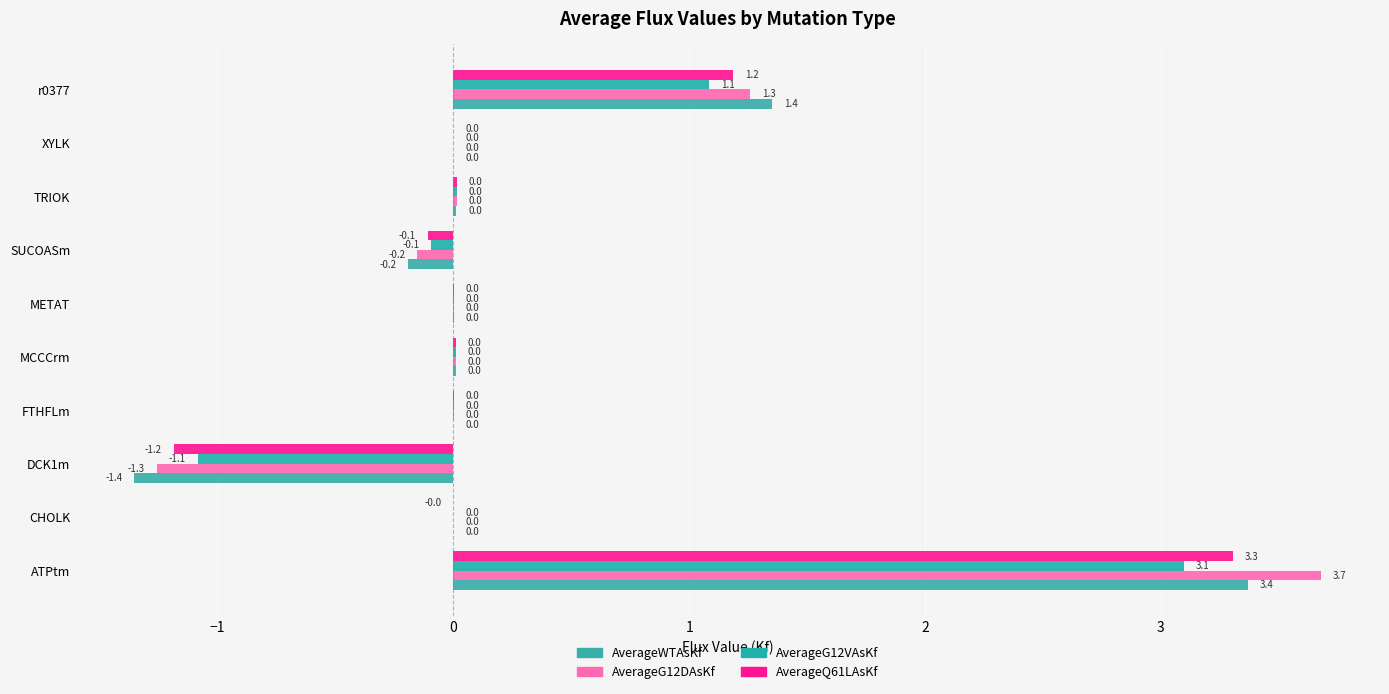

Count the number of data series in this chart.

4